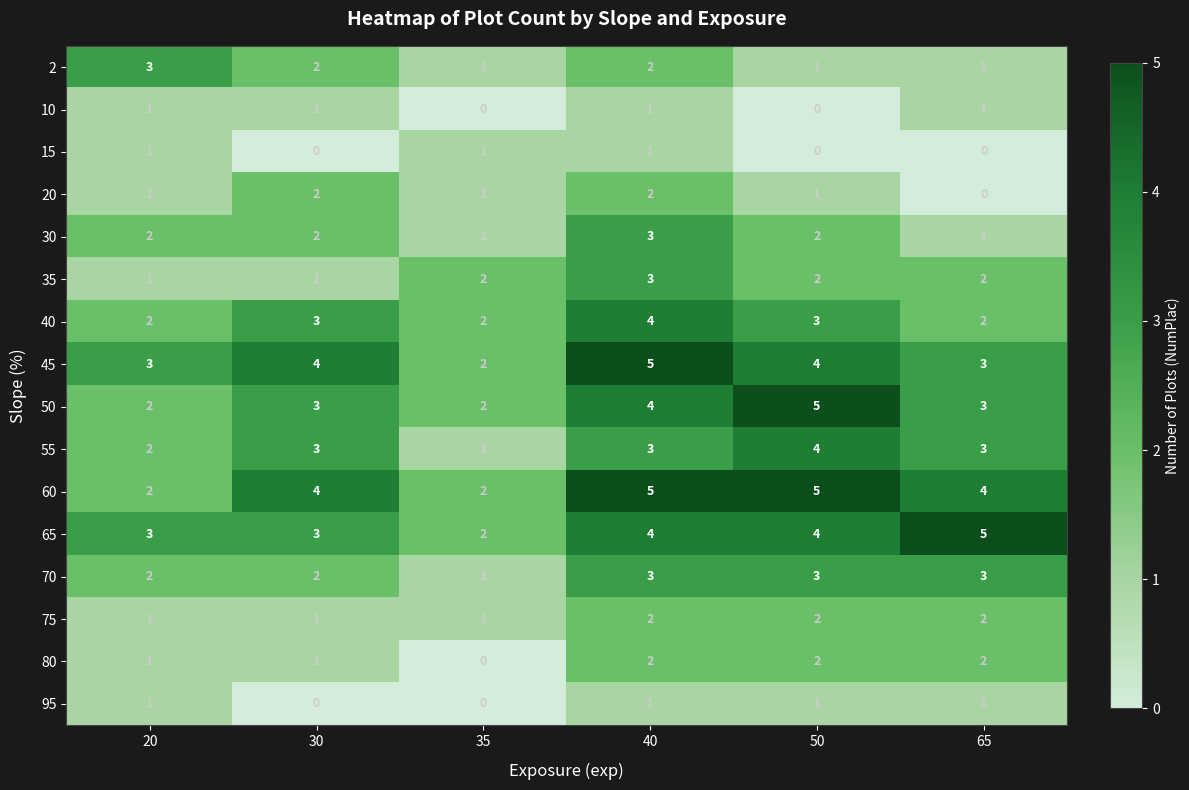

Count the 80 values in the range 1 to 2.

5